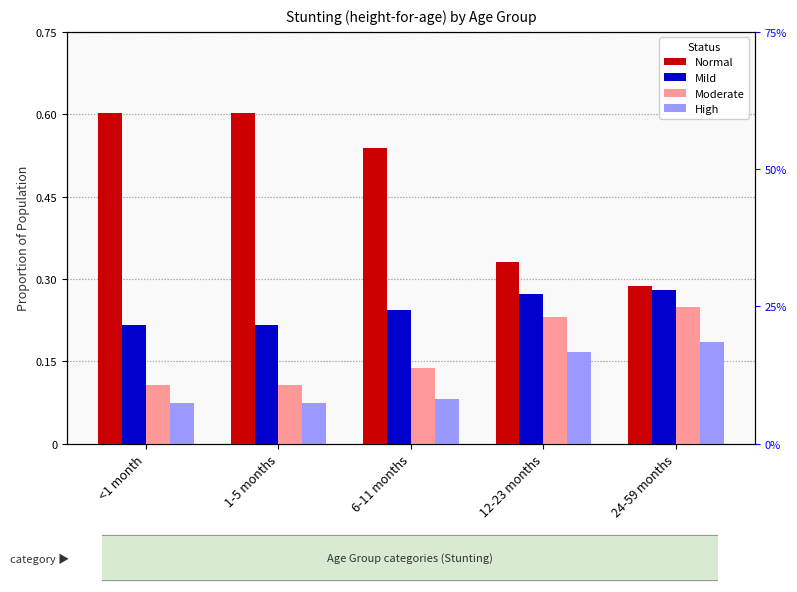

What is the smallest value displayed?

0.1